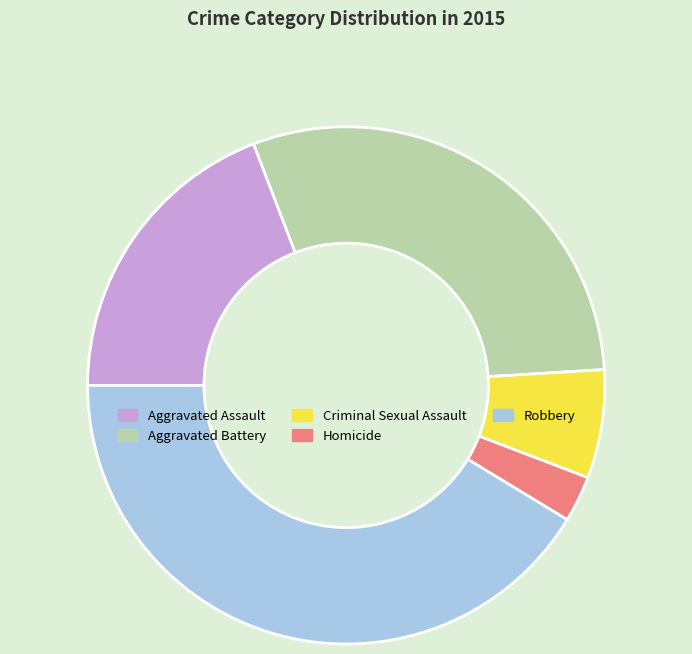

Which category has the biggest portion of the pie?

Robbery